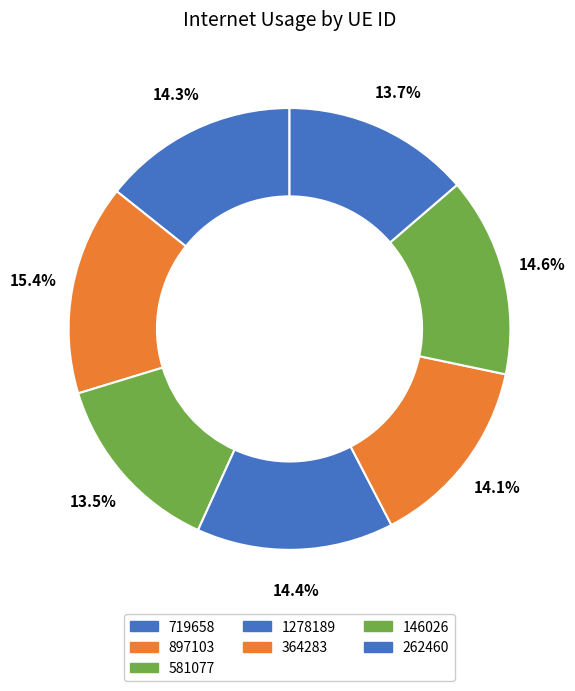

Between 719658 and 146026, which is larger?

146026